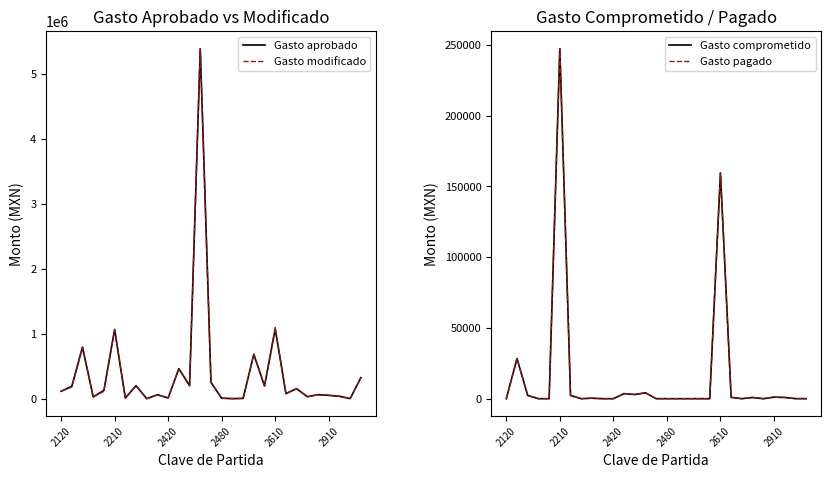

What is the maximum value for Gasto aprobado?

5387300